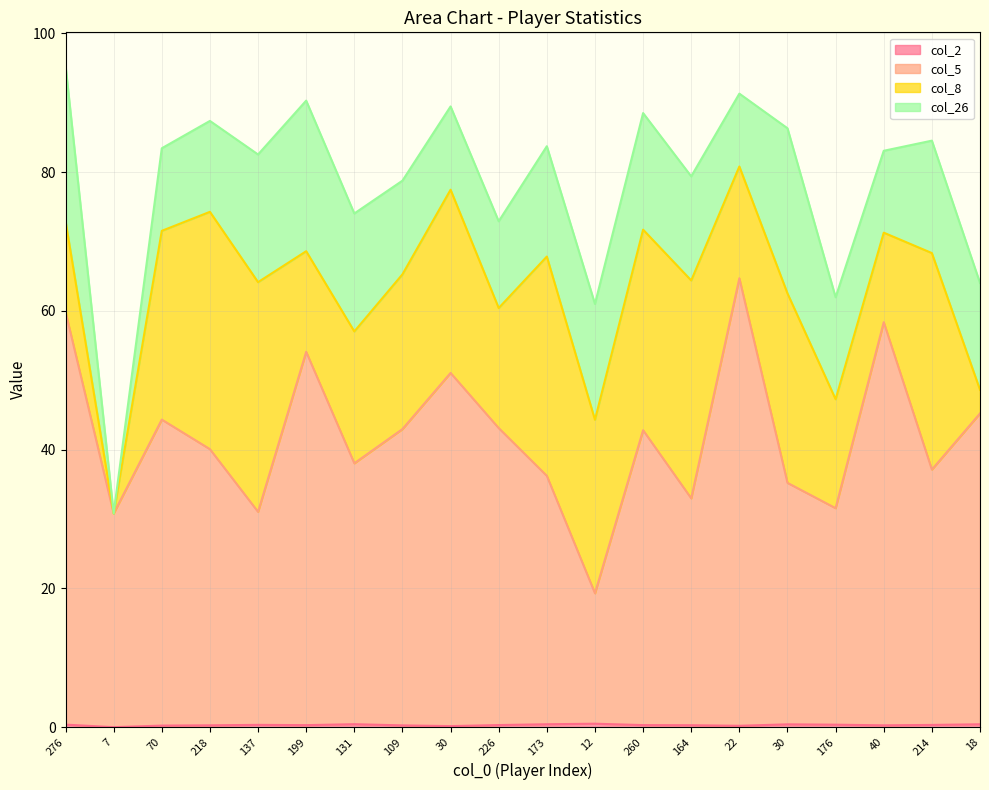

Does the chart display data point markers on the line(s)?

No